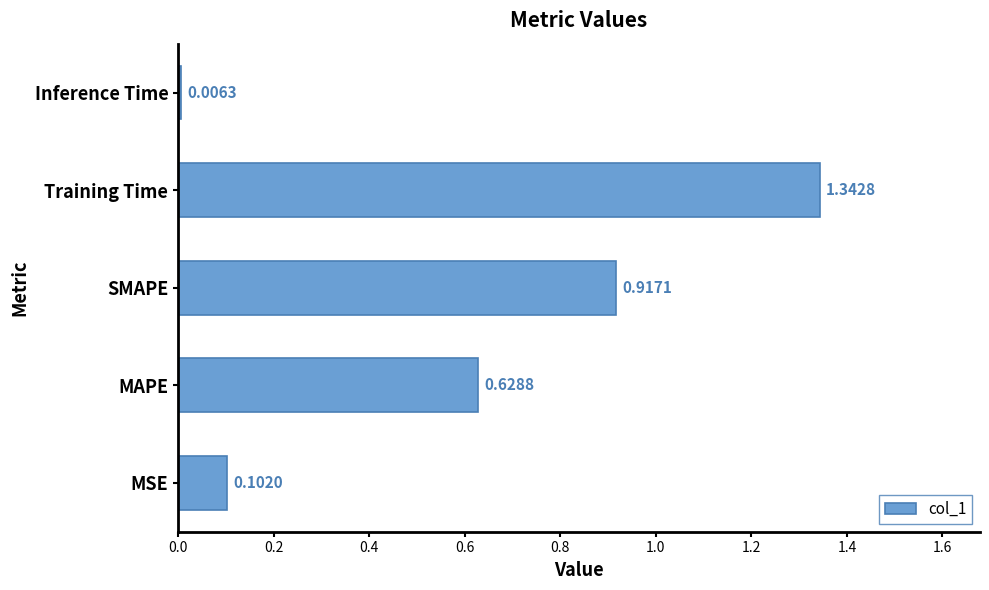

What is the difference between the second highest and second lowest values?

0.8